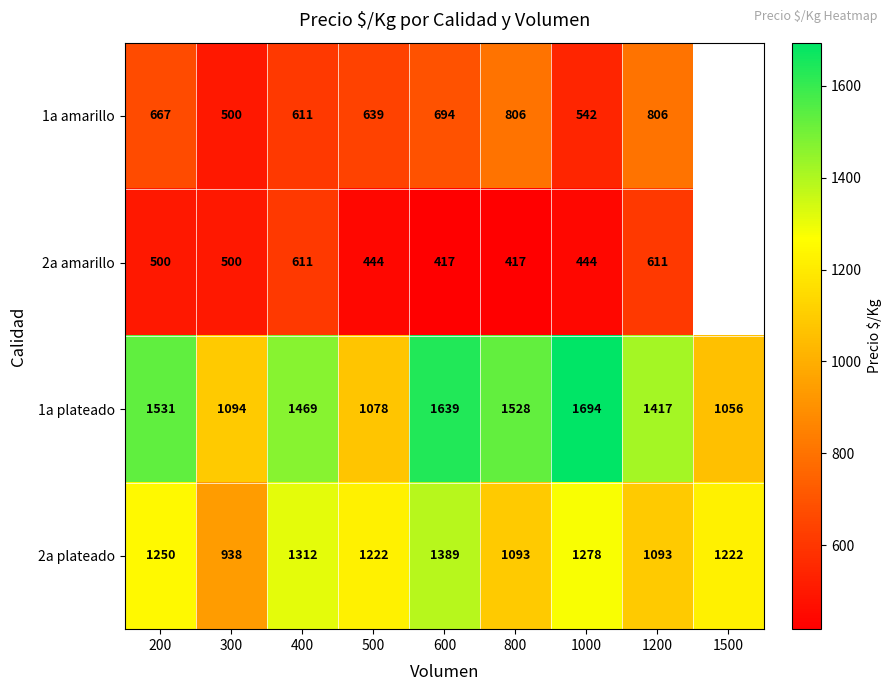

The 1a plateado series shows 1078 at 500. True or false?

True